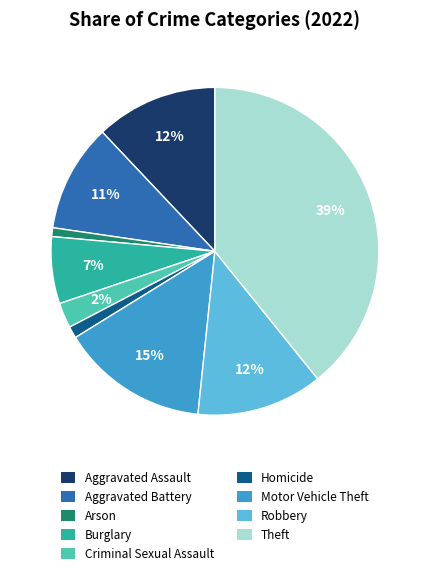

Do Theft and Arson together represent more than half of the pie?

No